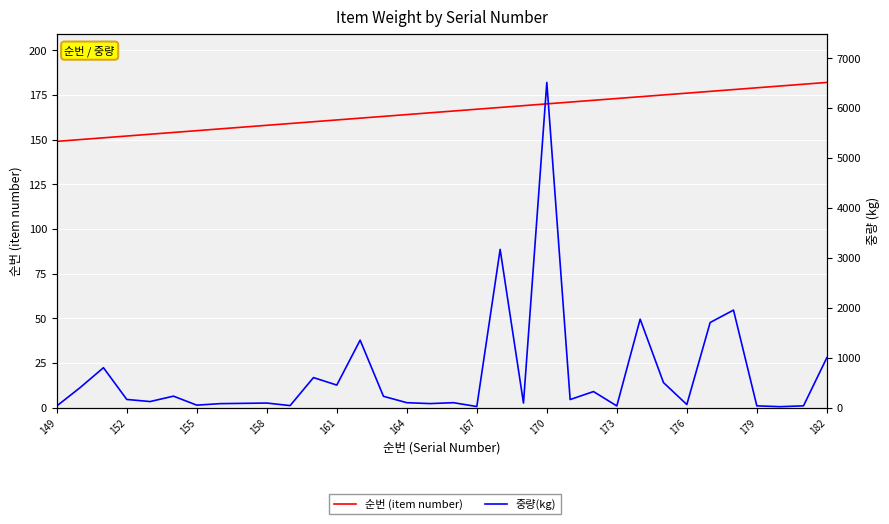

Which series has the widest spread of values?

중량(kg)